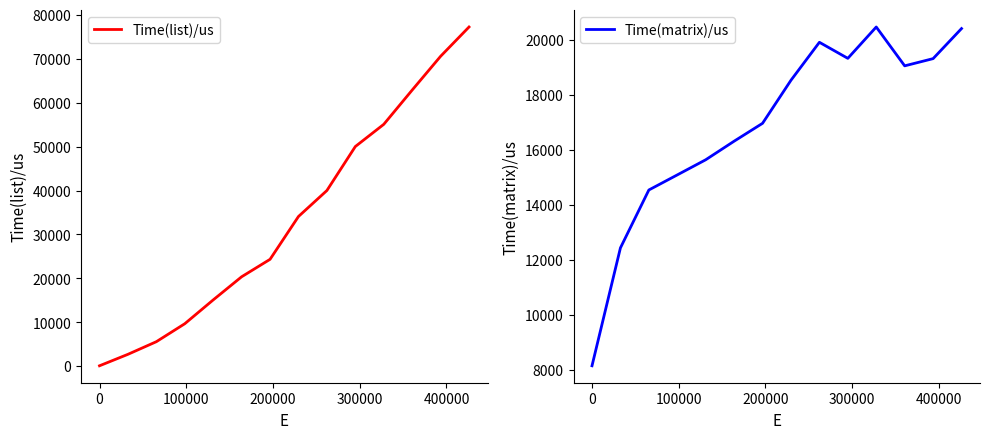

How many lines are shown in the chart?

2